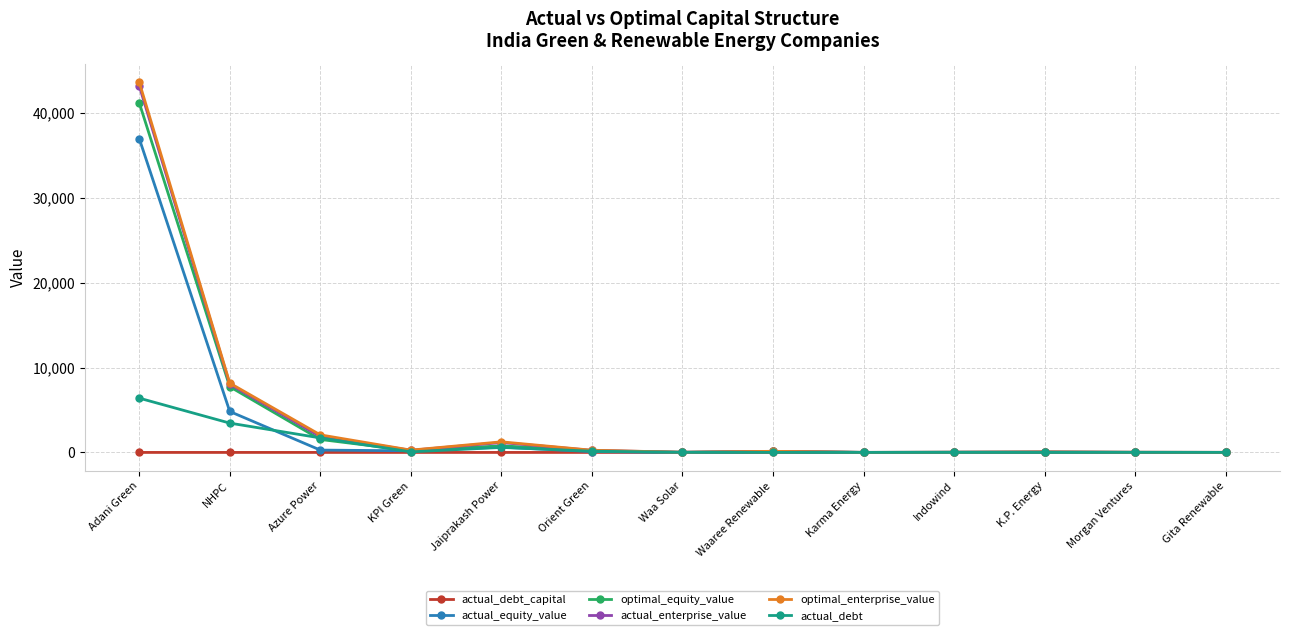

Where is the first local maximum for actual_debt?

Jaiprakash Power